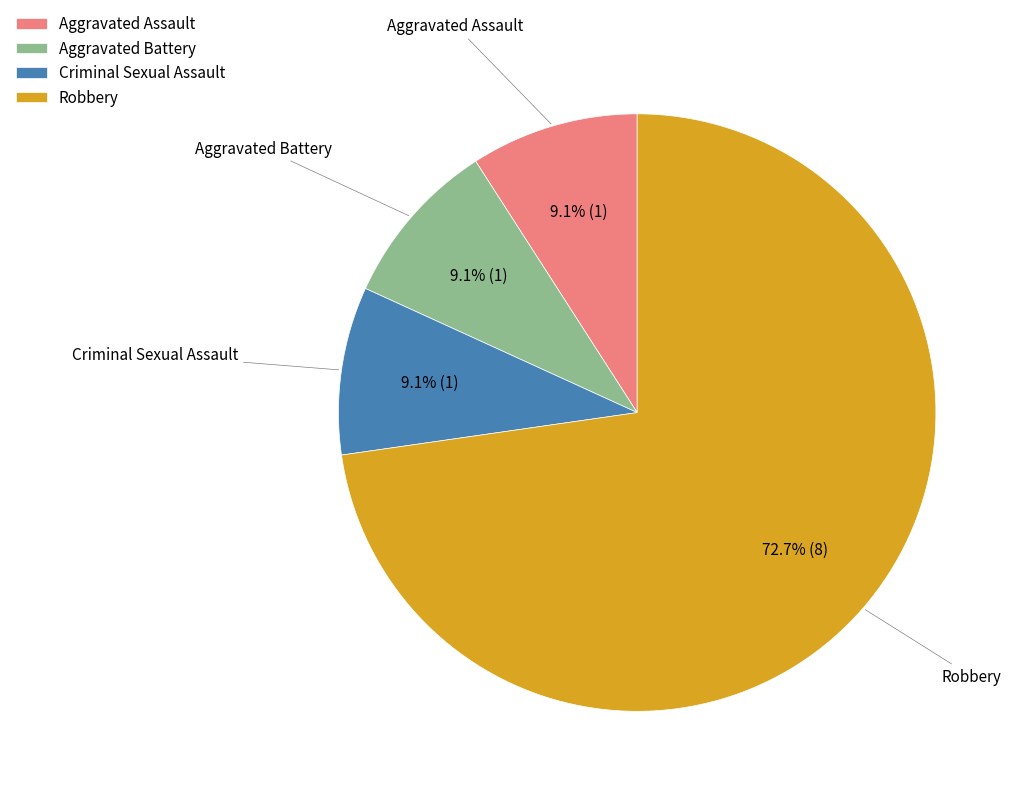

To the nearest percent, what is the average slice percentage?

25%